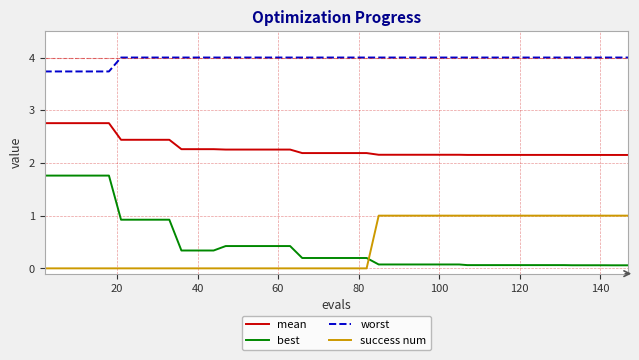

True or false: success num and worst cross at least once.

False